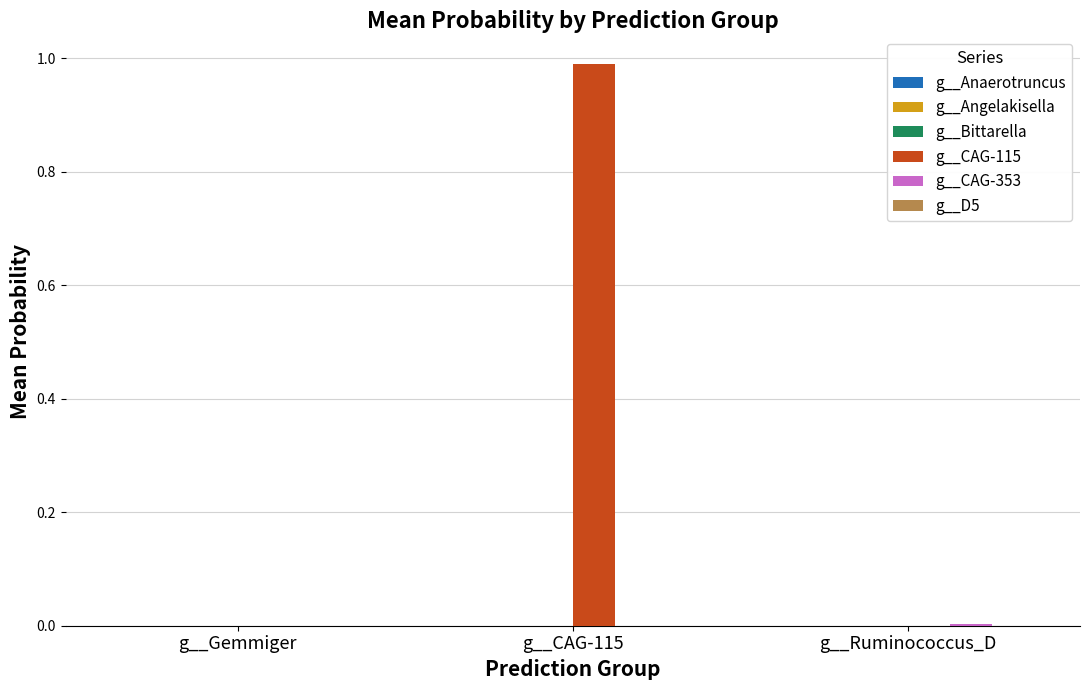

The g__CAG-115 series shows 0.0 at g__Ruminococcus_D. True or false?

True